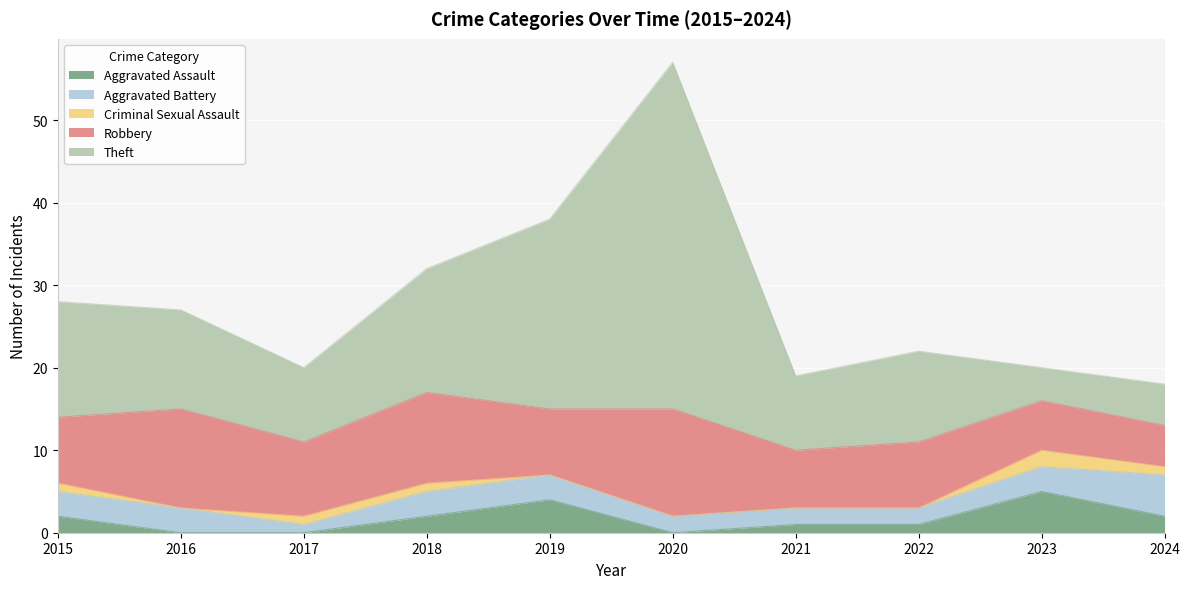

The value of Robbery at 2024 is 5. True or false?

True